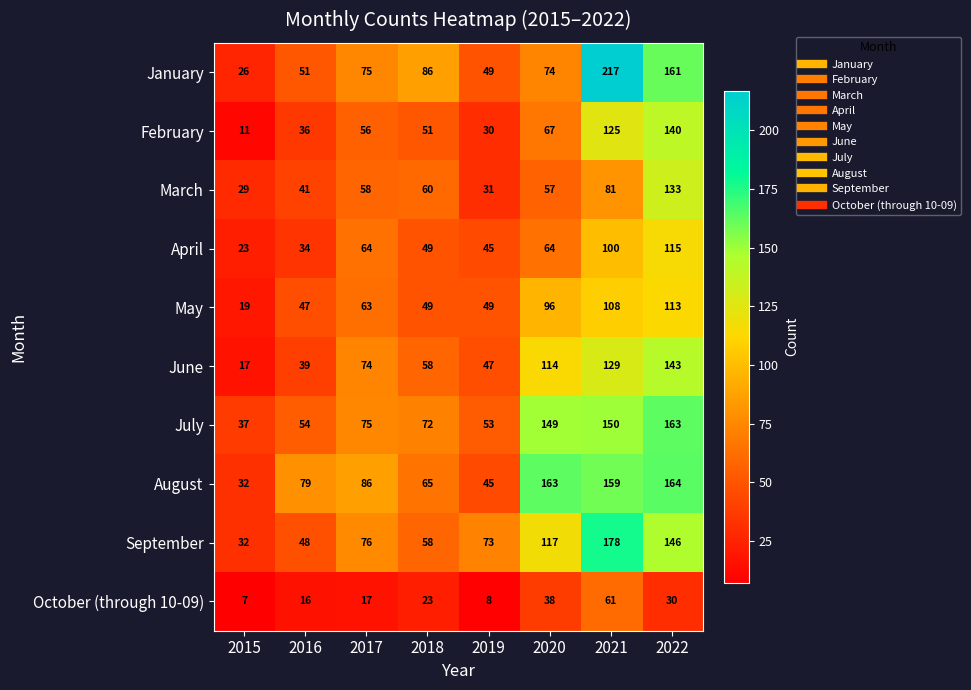

Which series has the largest range (max minus min)?

January